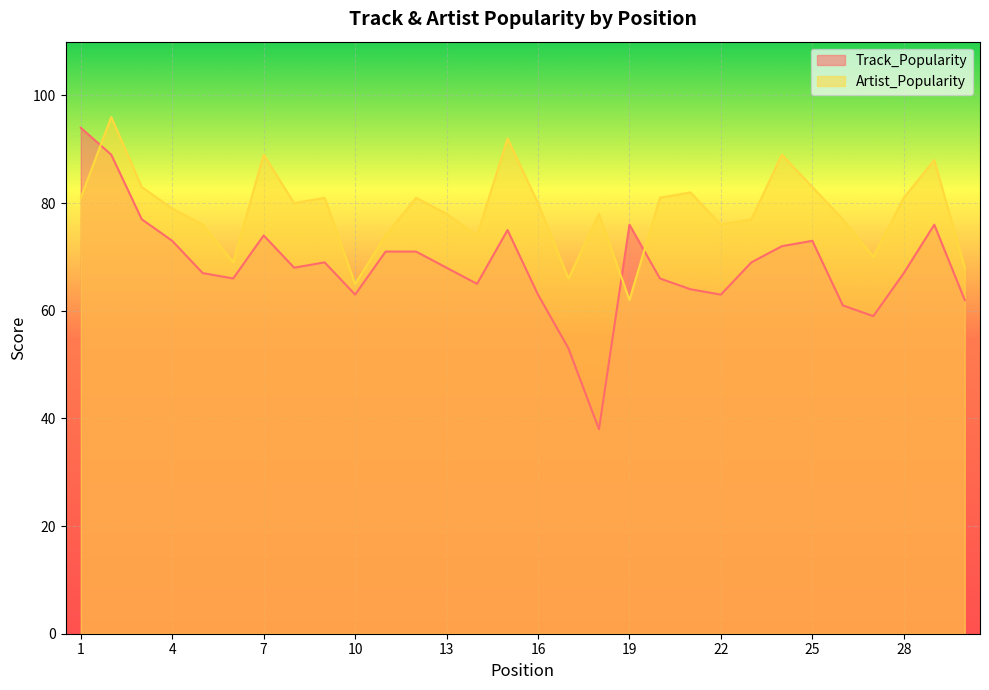

Which series changed the most between 3 and 21?

Track_Popularity